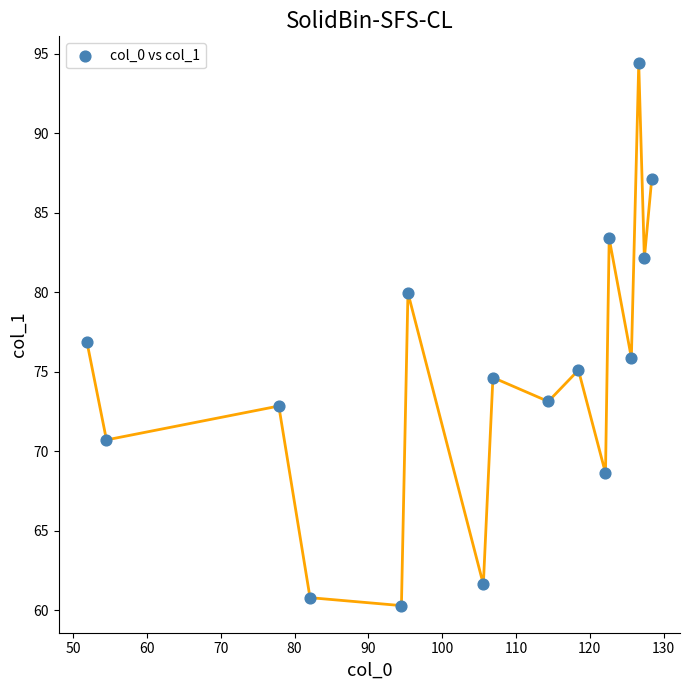

What is the range of X values (max minus min)?

76.5